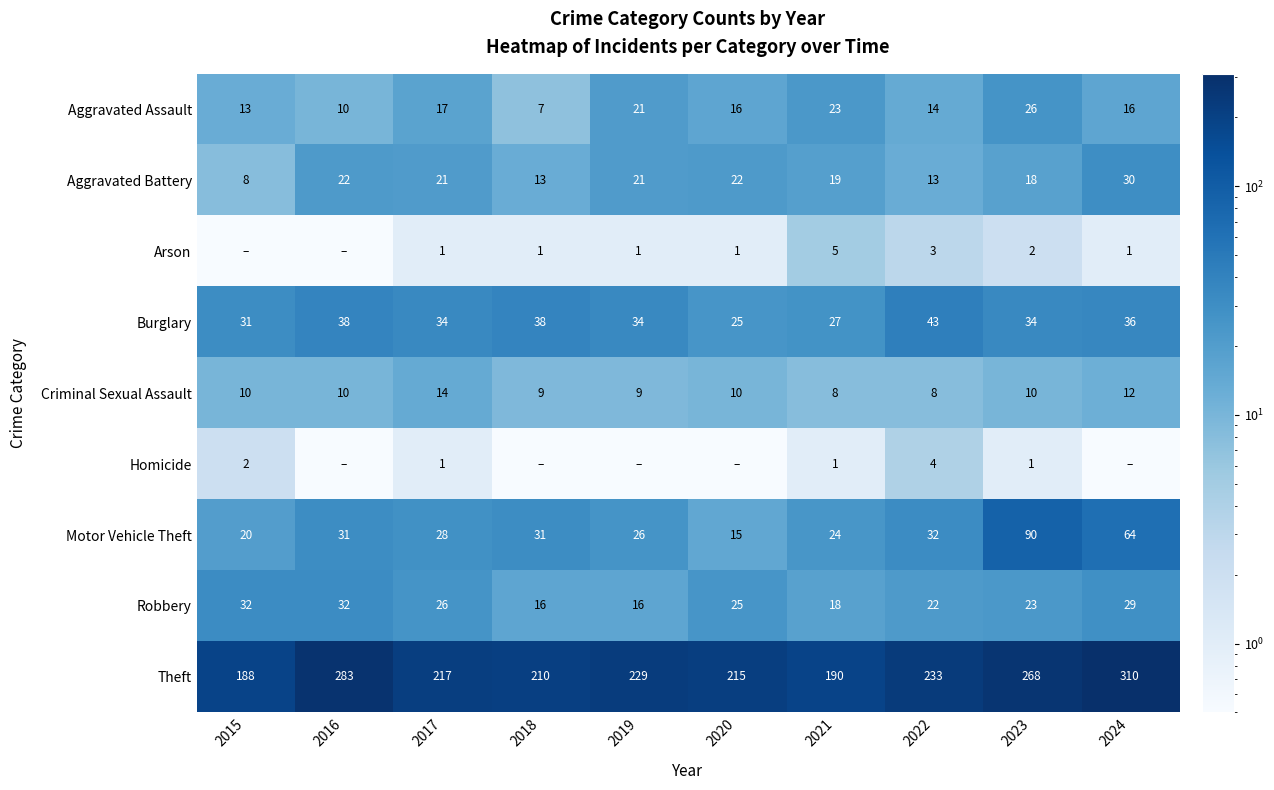

At which label does Robbery first exceed 25?

2015